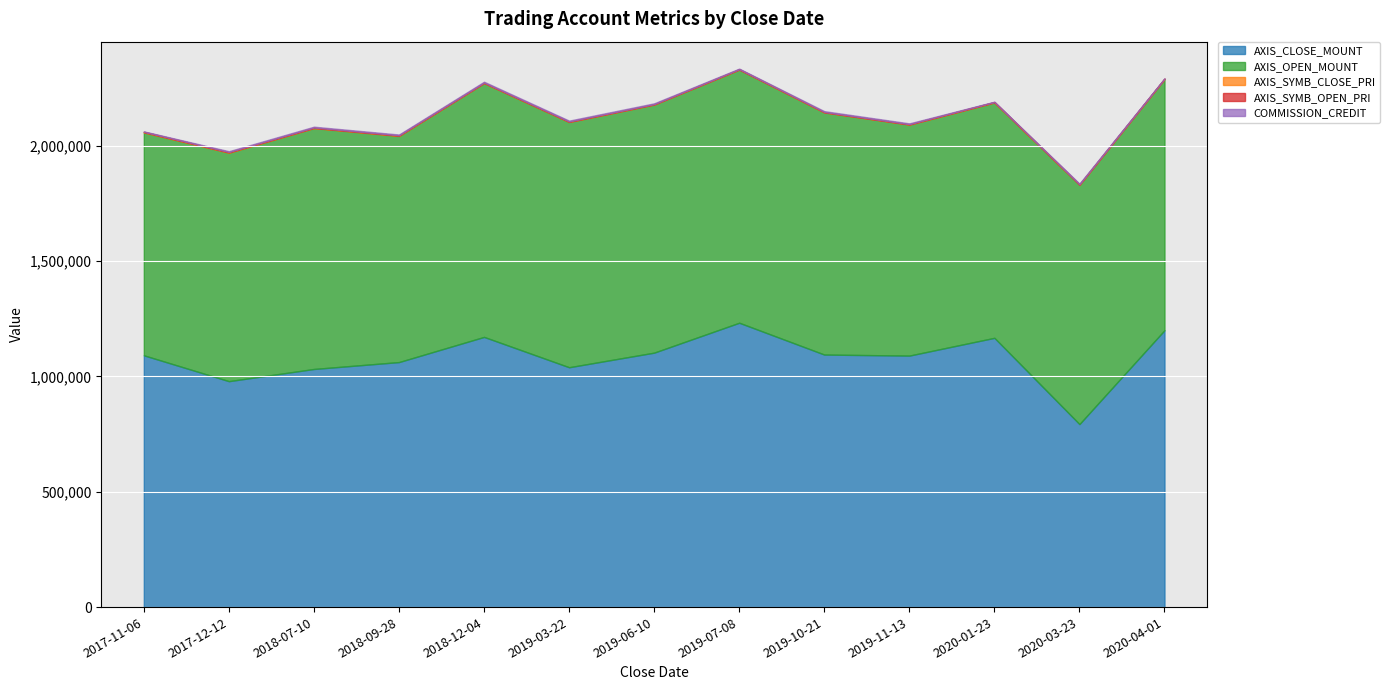

At how many categories does at least one series exceed 559133?

13